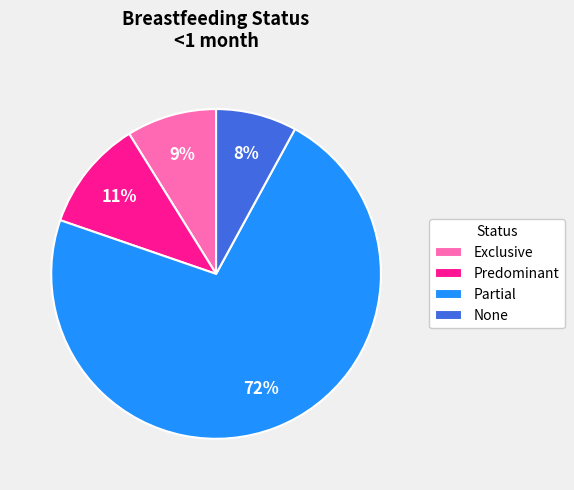

Is it true that Exclusive is 1% of the pie?

False